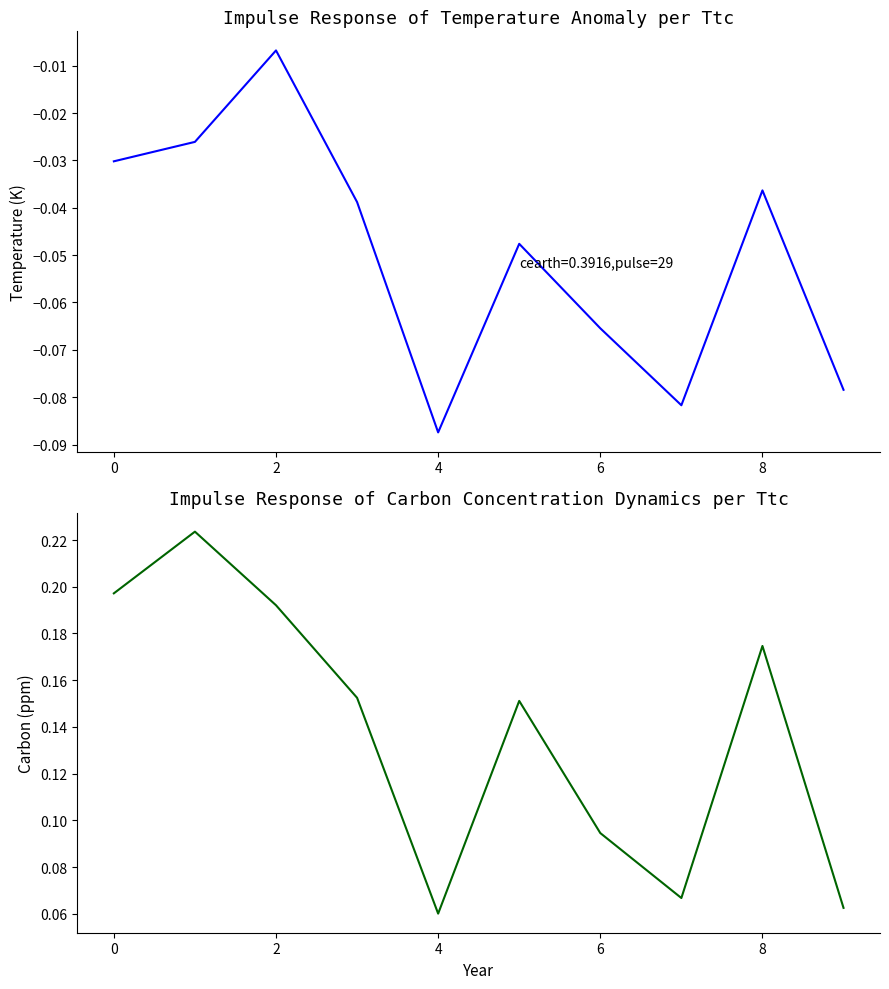

What is the sum of all 3 values?

1.4